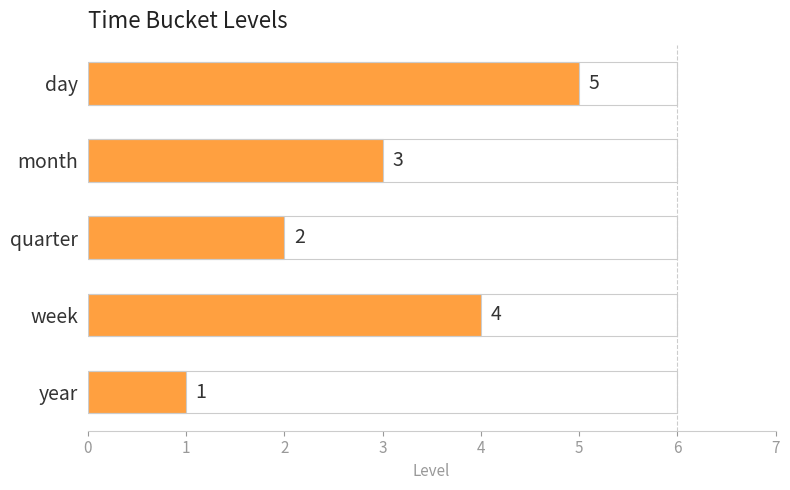

What is the greatest value displayed?

5